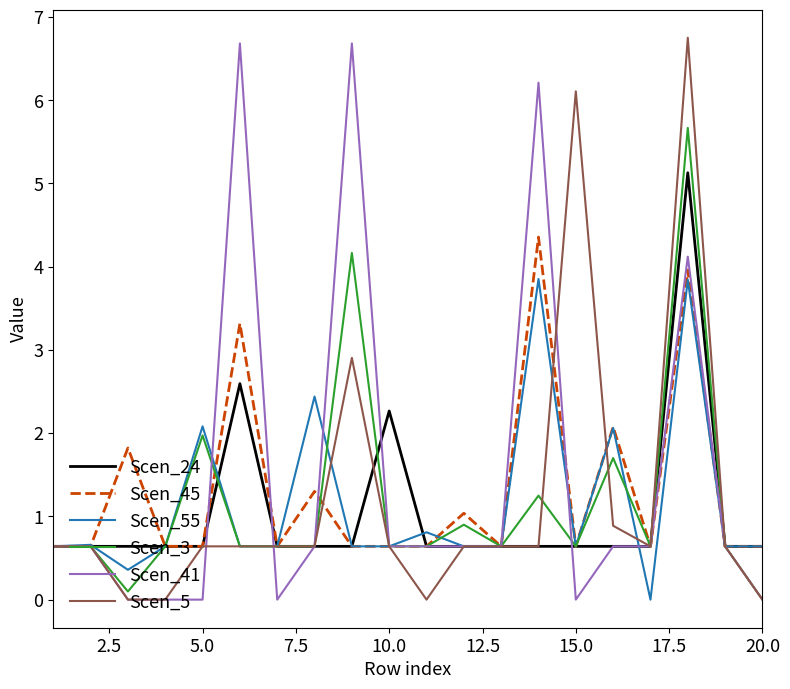

What is the minimum value for Scen_45?

0.6